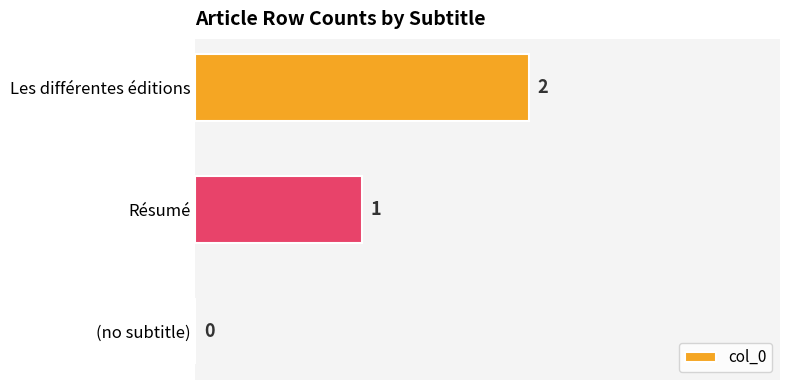

At which category does the chart reach its peak across all series?

Les différentes éditions